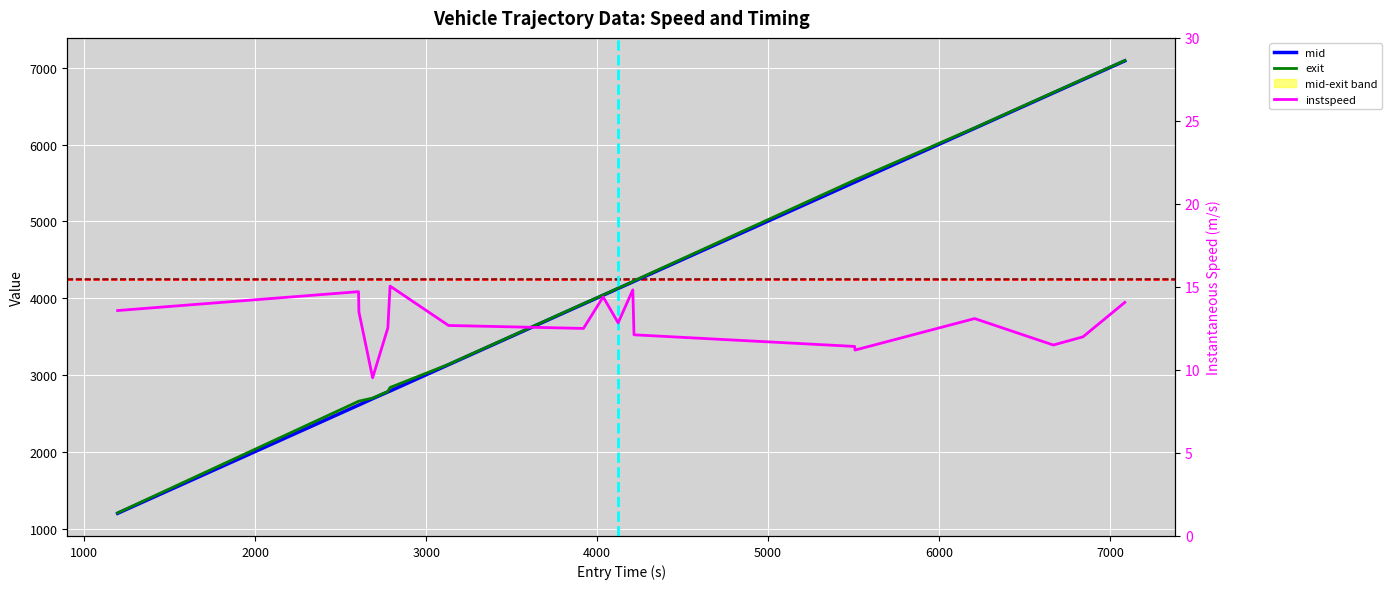

Is this an area chart (filled region under the line)?

No